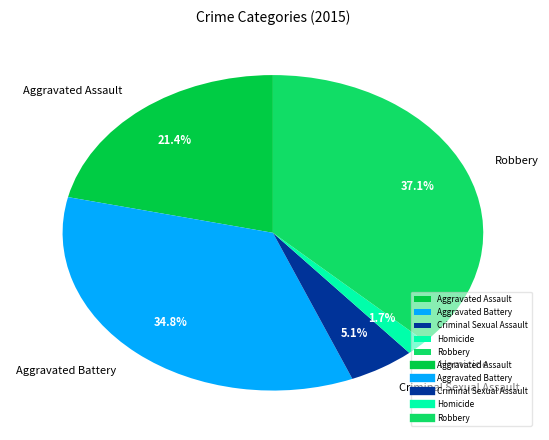

Which has a higher value, Aggravated Battery or Aggravated Assault?

Aggravated Battery